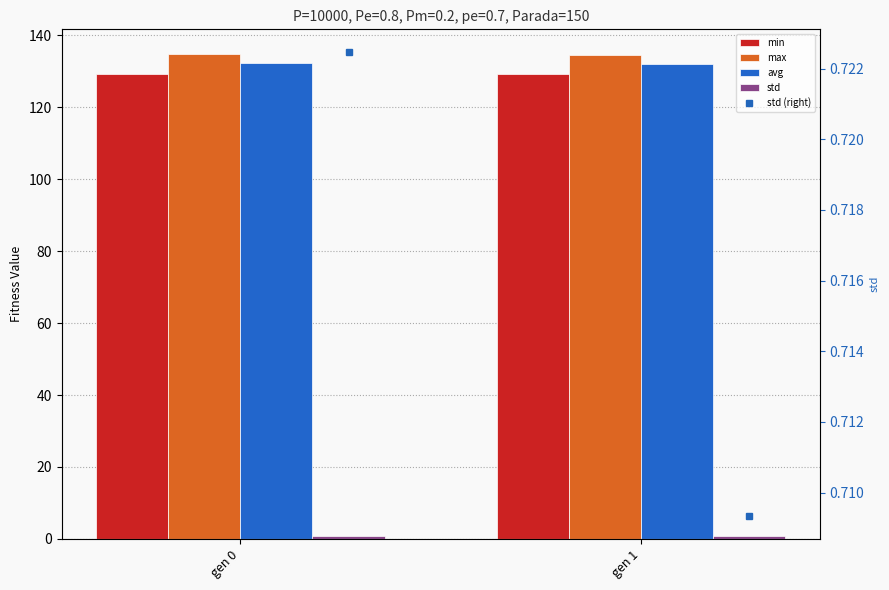

What is the value of the min bar at the 1st from the left?

129.1